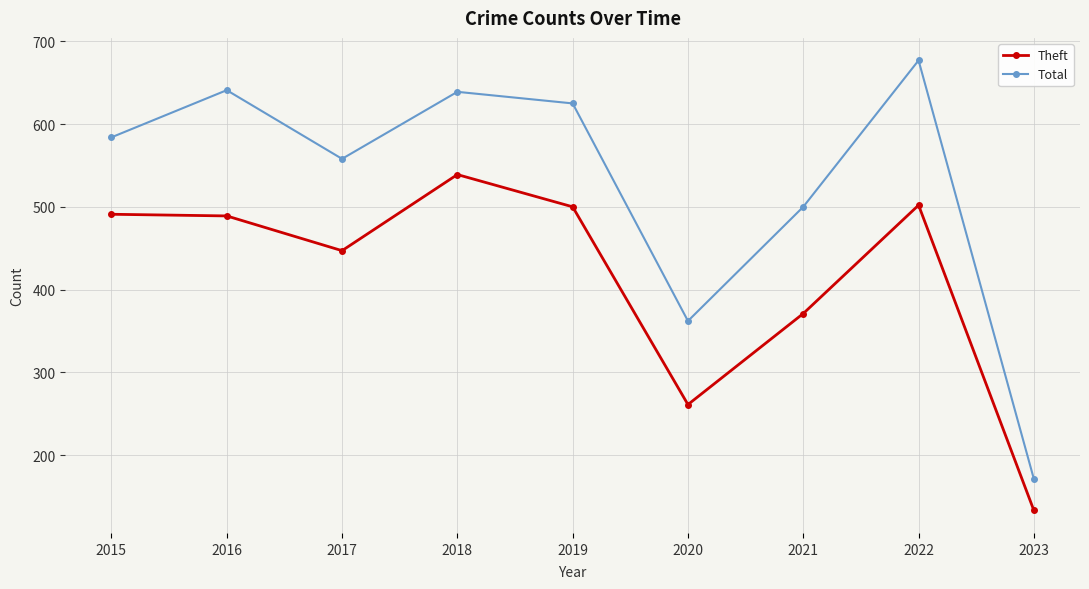

Does the chart display data point markers on the line(s)?

Yes